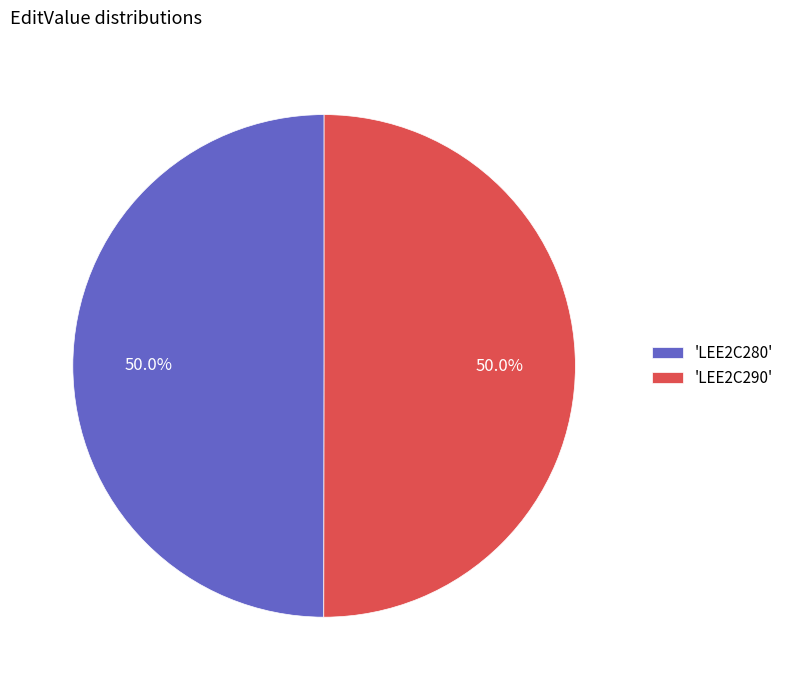

Do 'LEE2C280' and 'LEE2C290' together represent more than half of the pie?

Yes